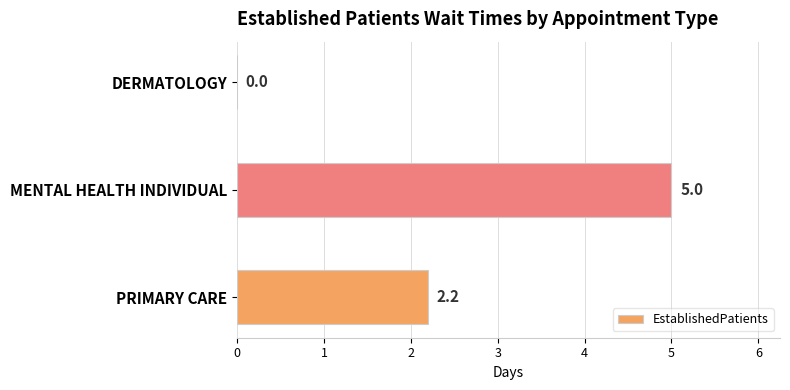

Which has a higher value, MENTAL HEALTH INDIVIDUAL or DERMATOLOGY?

MENTAL HEALTH INDIVIDUAL